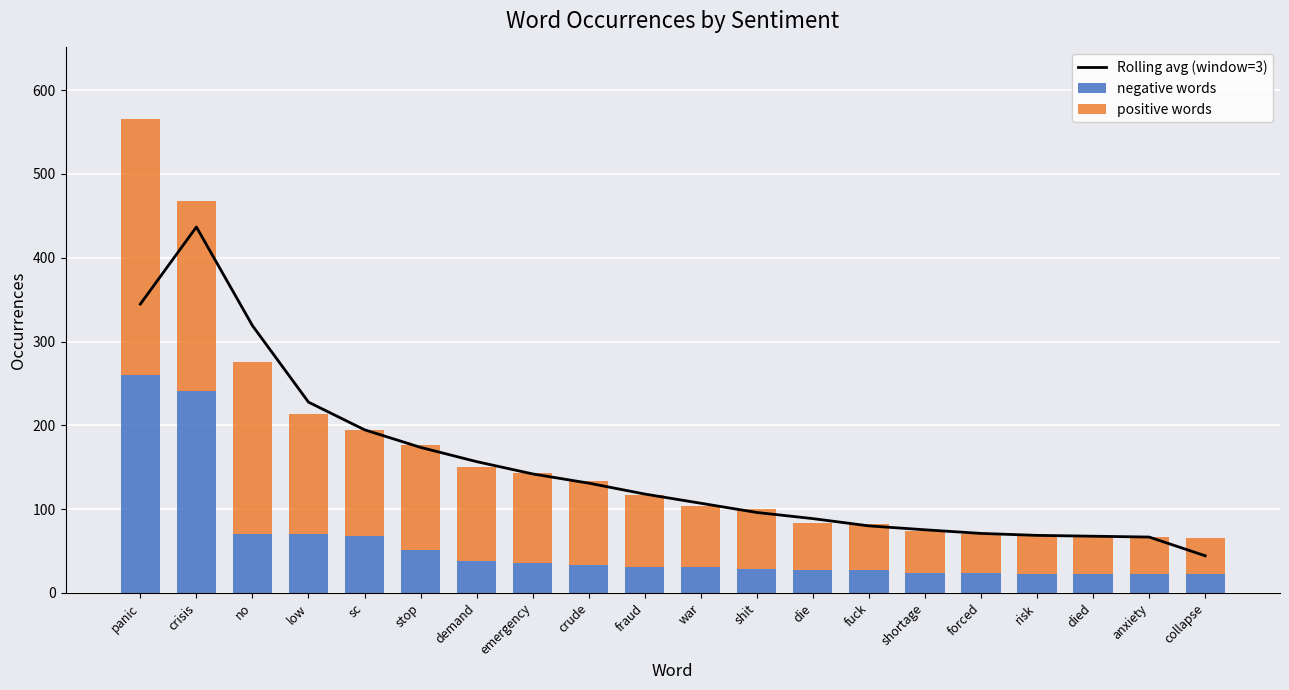

How many data points in negative words are less than 31?

9